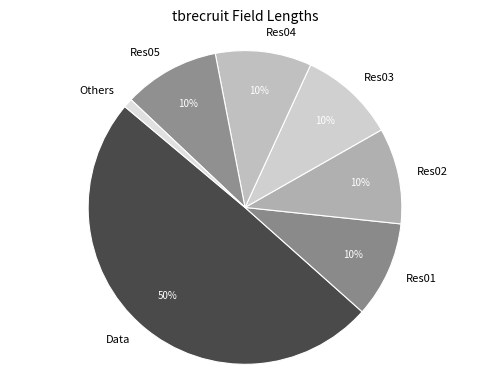

To the nearest percent, what is the difference between the largest and smallest slice percentages?

49%